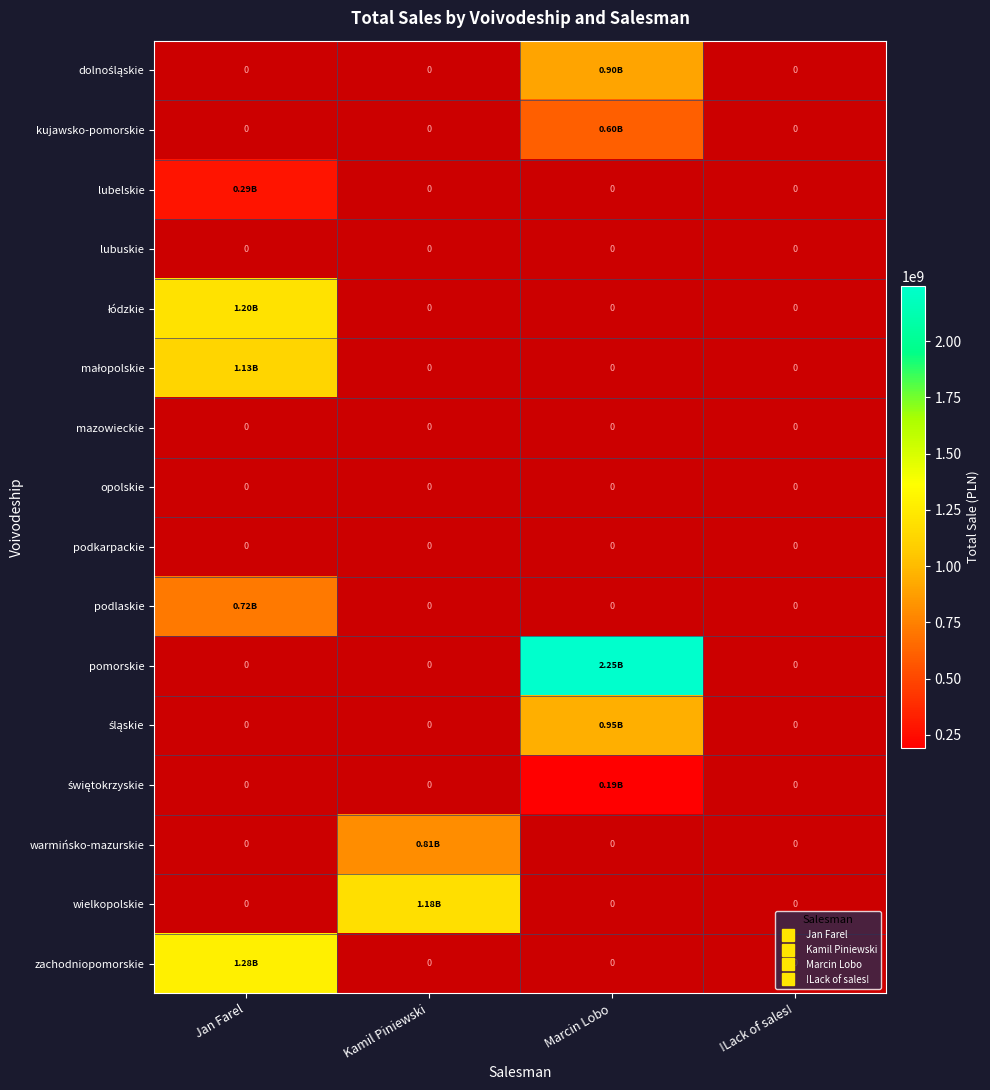

What is the spread (max minus min) of values at Jan Farel?

1278716473.0